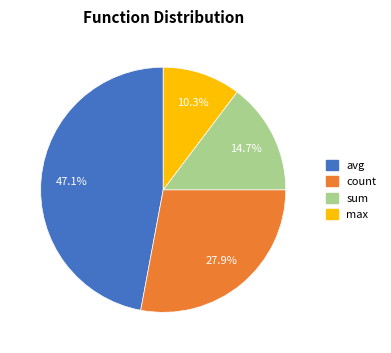

Which category has the biggest portion of the pie?

avg